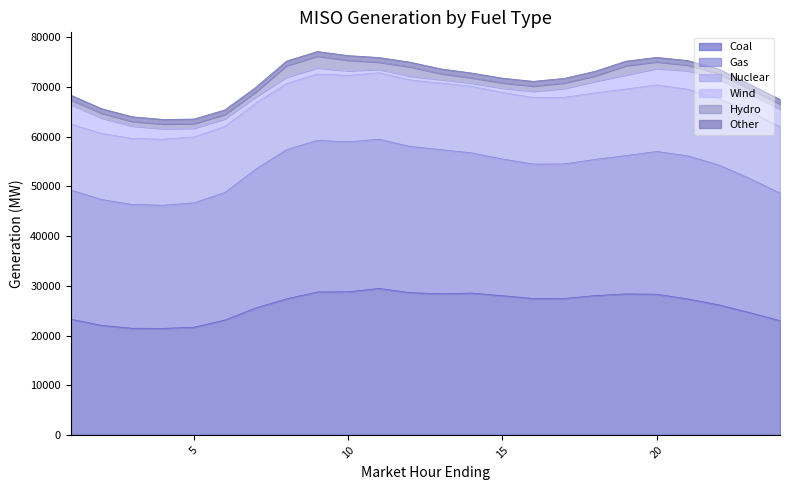

Where is Other nearest to the value 935?

3